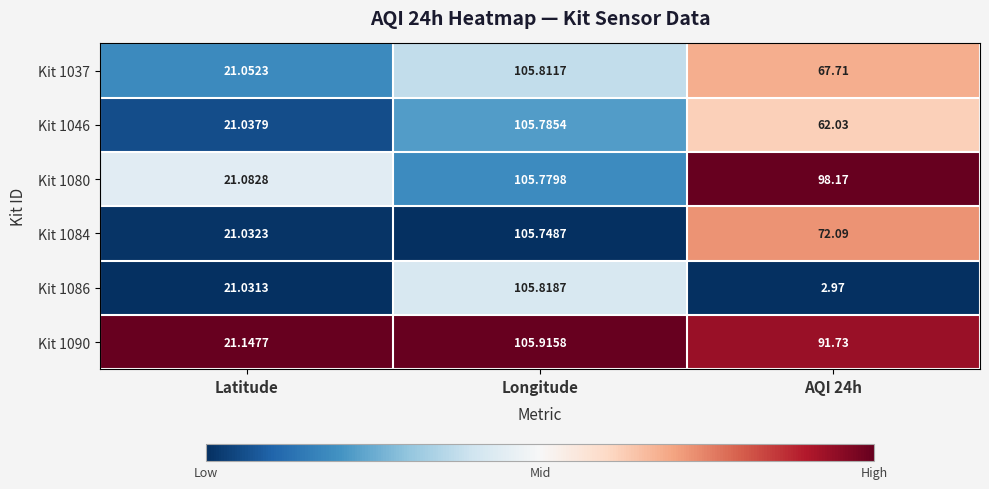

Which label corresponds to the largest value in the chart?

Longitude